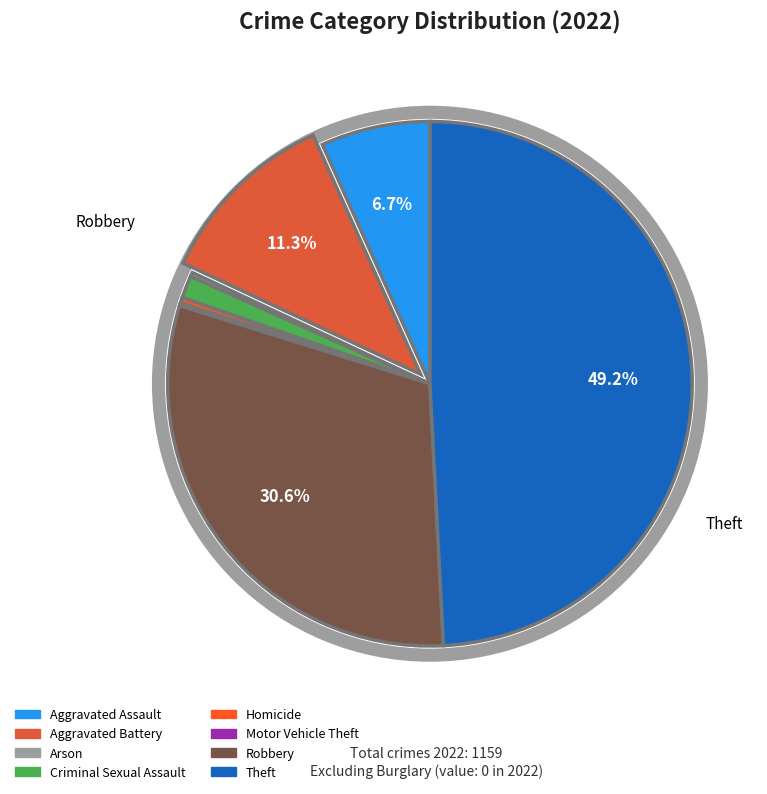

Is Aggravated Battery the majority of the pie?

No